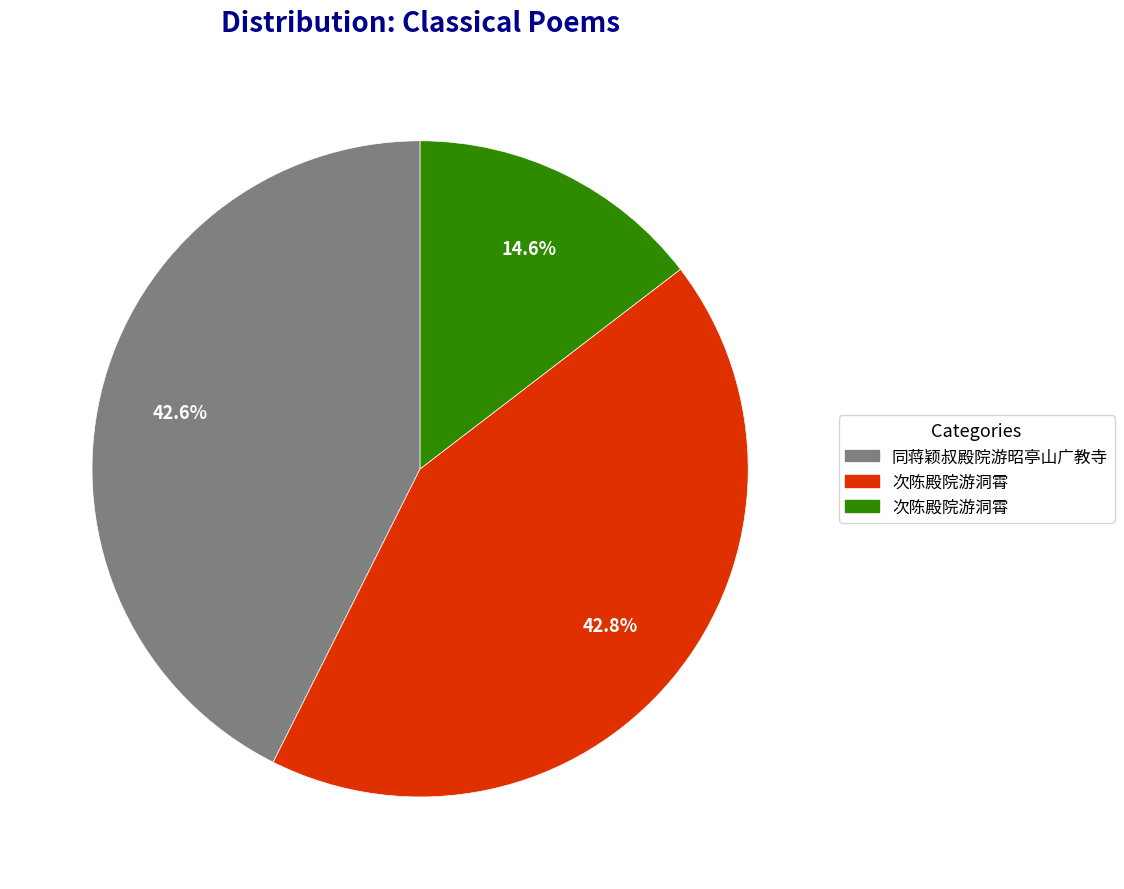

Does any single category account for the majority?

No